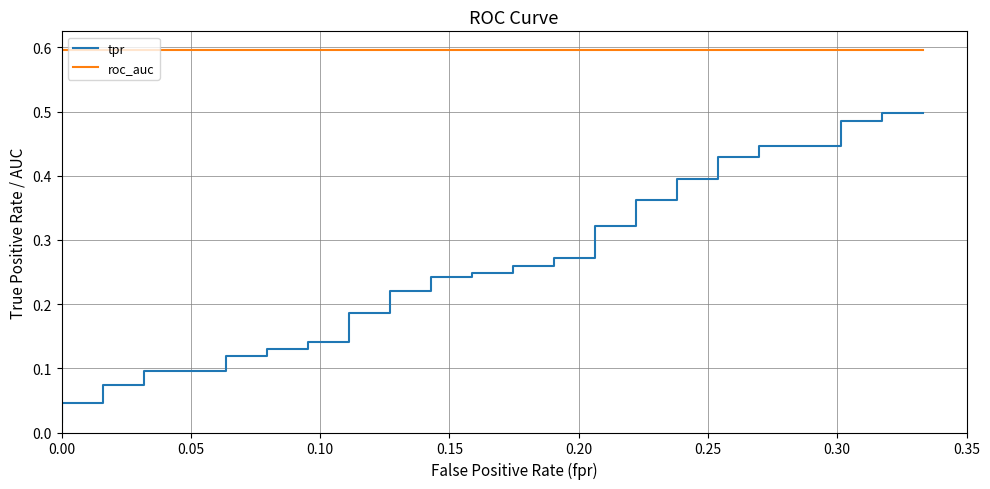

Is this an area chart (filled region under the line)?

No